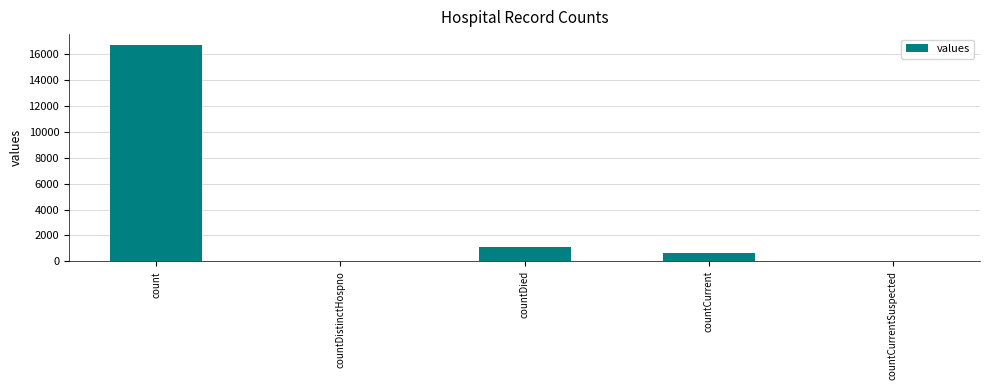

What value does the data have at countDied?

1142